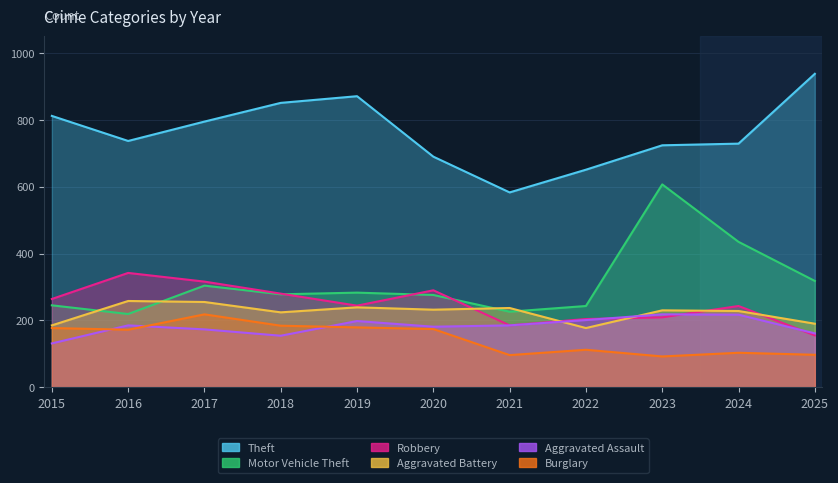

In Aggravated Assault, how many points are higher than both neighbors (excluding endpoints)?

3